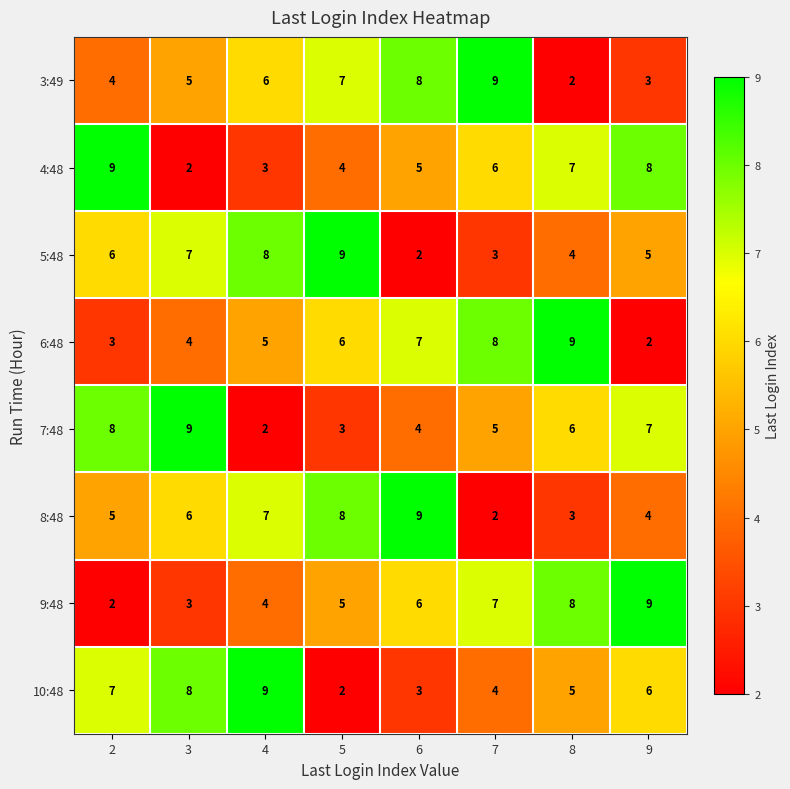

At which label does 10:48 reach its peak?

4